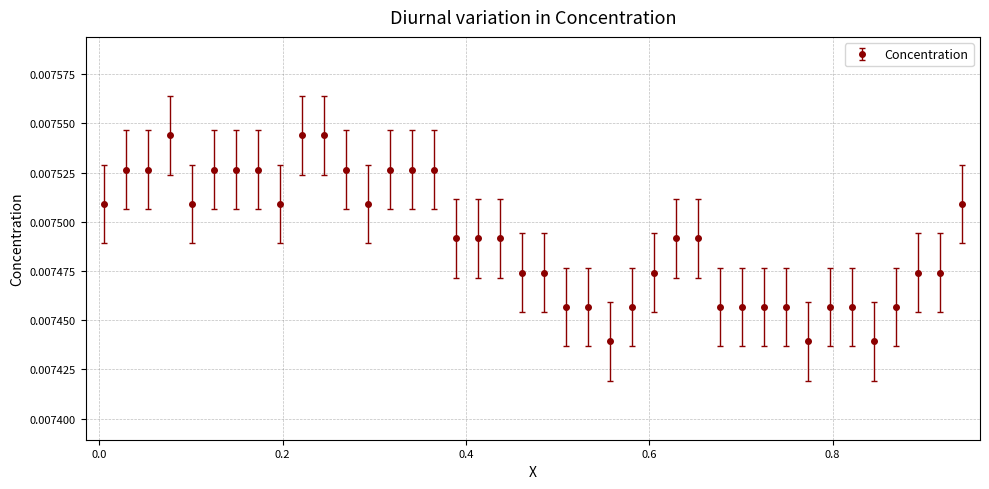

How many values are between 0 and 1?

40